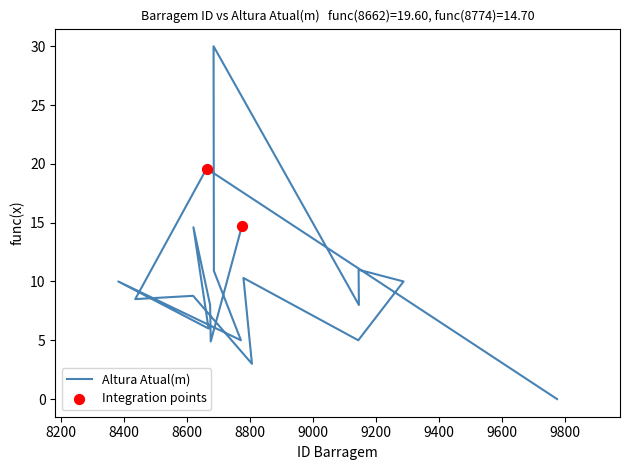

Approximately how many times larger is the value at 8435 compared to 9146?

1.1